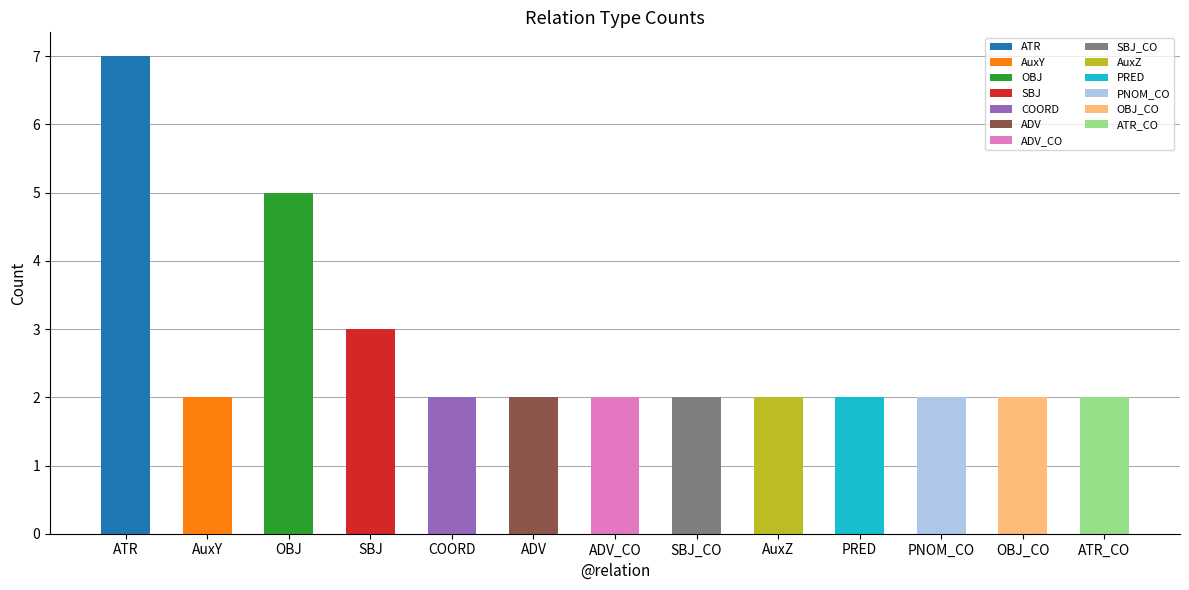

How many values exceed 2?

3